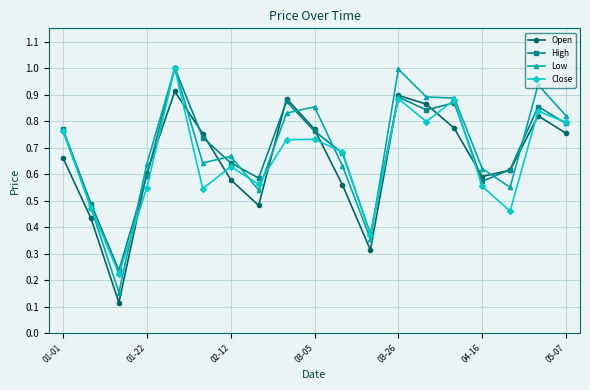

In Close, how many points are lower than both neighbors (excluding endpoints)?

6